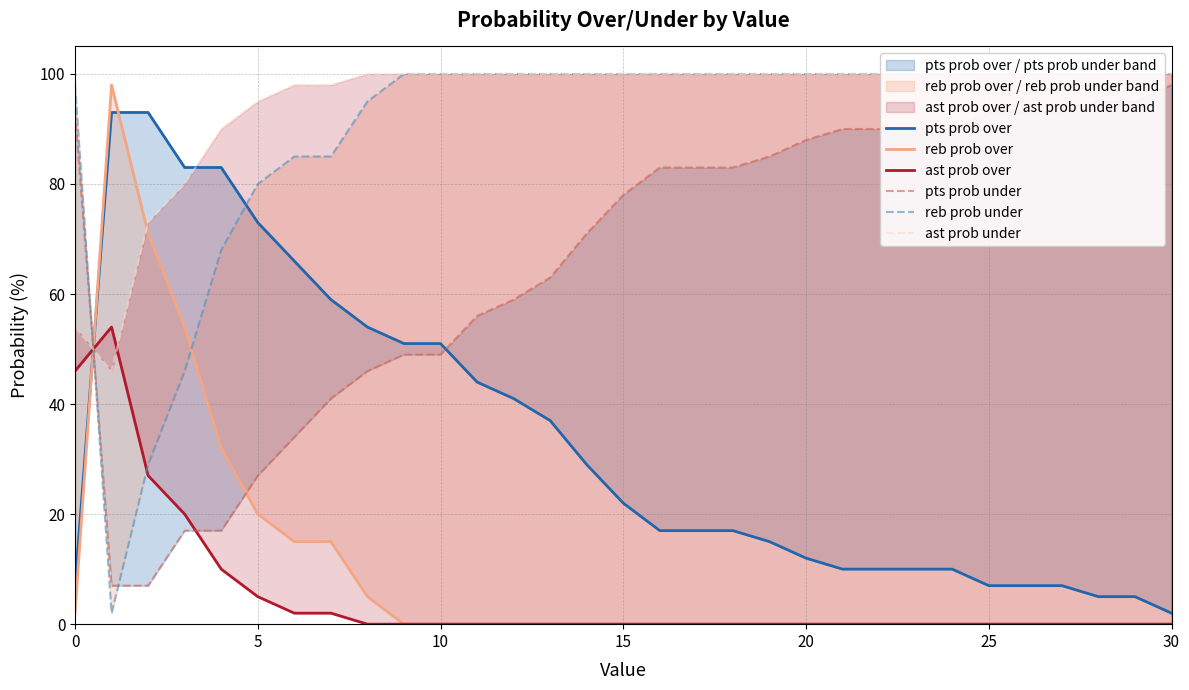

At 27, list the series in order from smallest to largest.

reb prob over, ast prob over, pts prob over, pts prob under, reb prob under, ast prob under